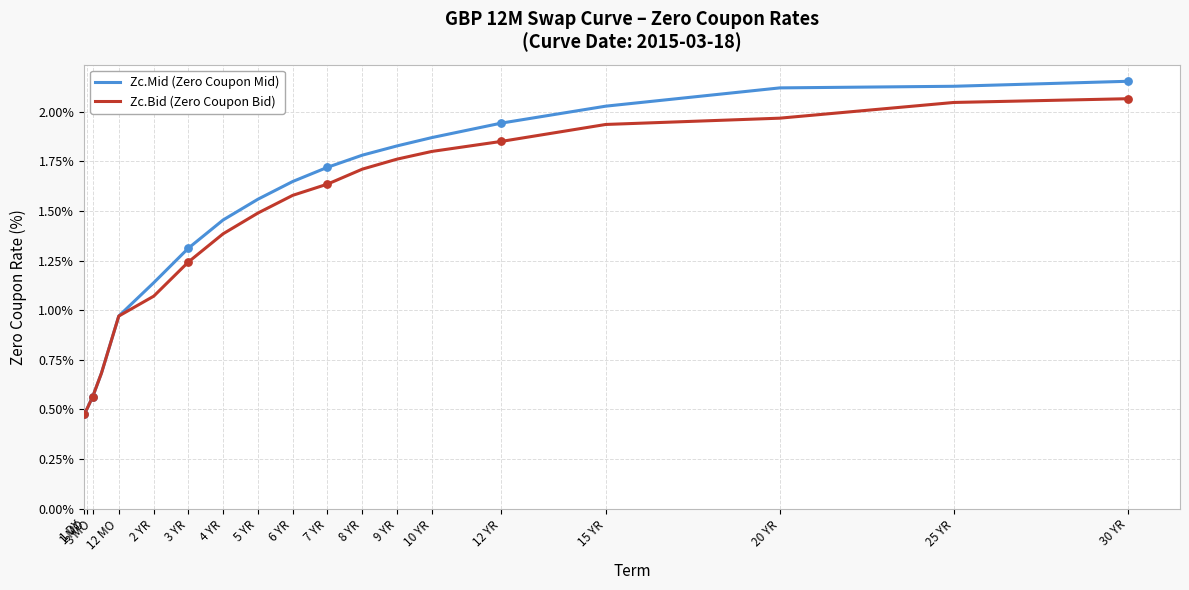

Which series has the widest spread of values?

Zc.Mid (Zero Coupon Mid)